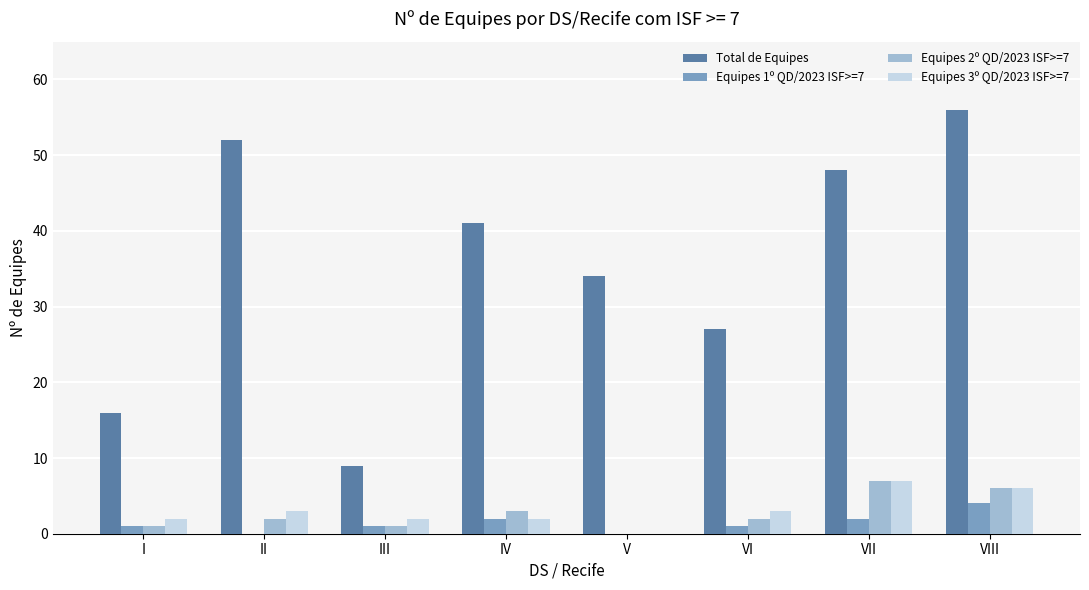

Is the value of Equipes 3º QD/2023 ISF>=7 at VII greater than the value of Equipes 1º QD/2023 ISF>=7 at IV?

Yes